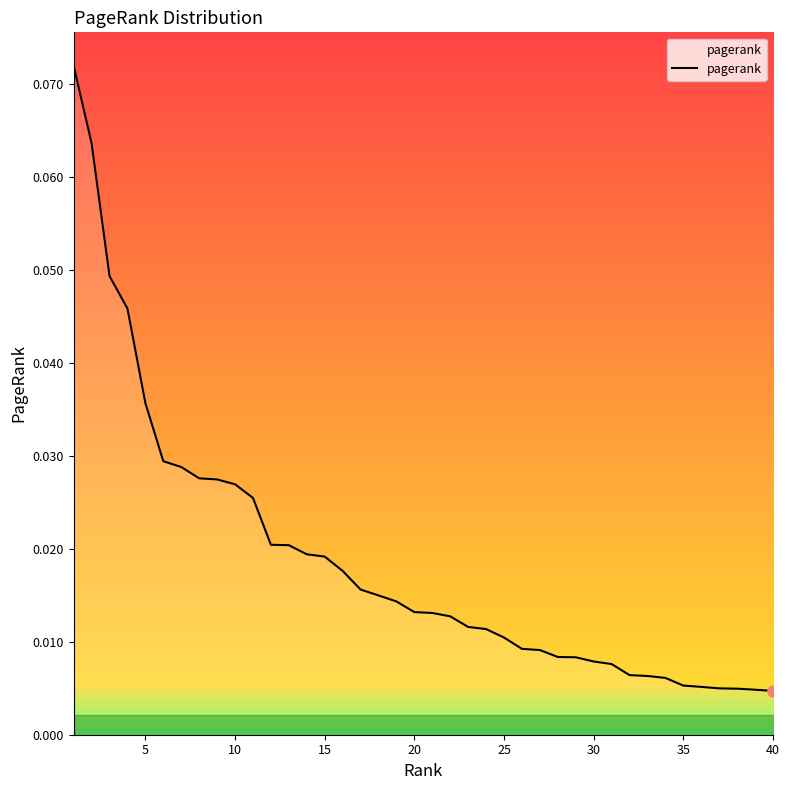

Does the chart have visible grid lines?

No